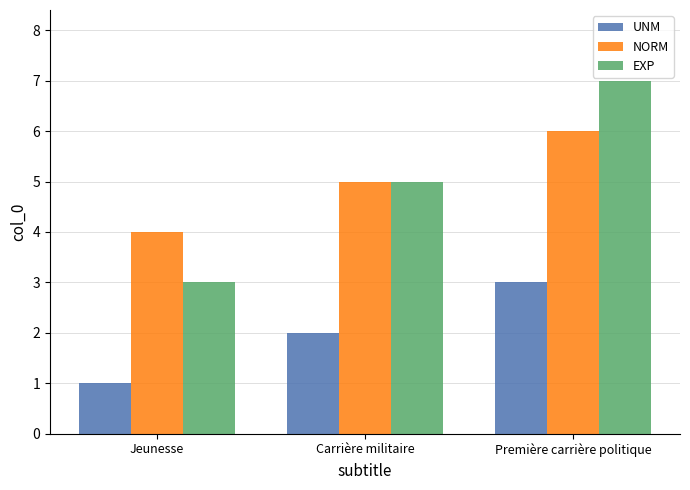

What is the value of the NORM bar at the 3rd from the left?

6